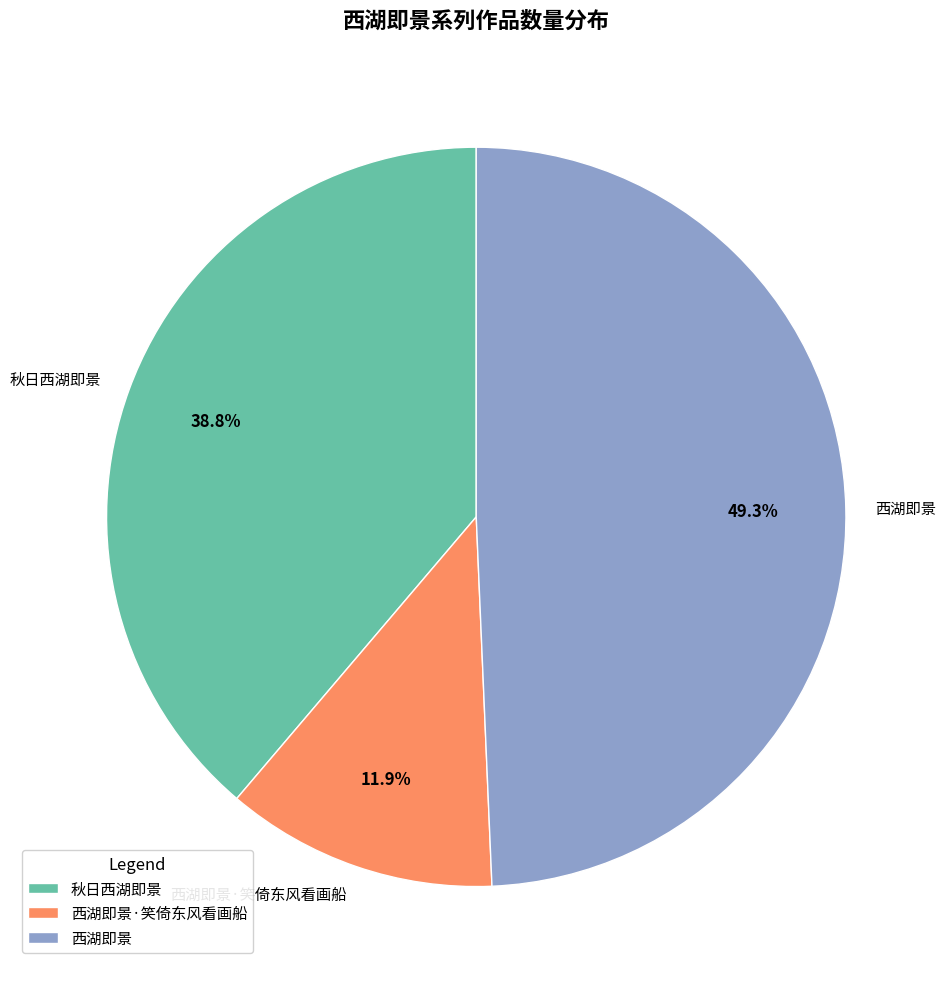

Does 西湖即景·笑倚东风看画船 represent more than half of the total?

No